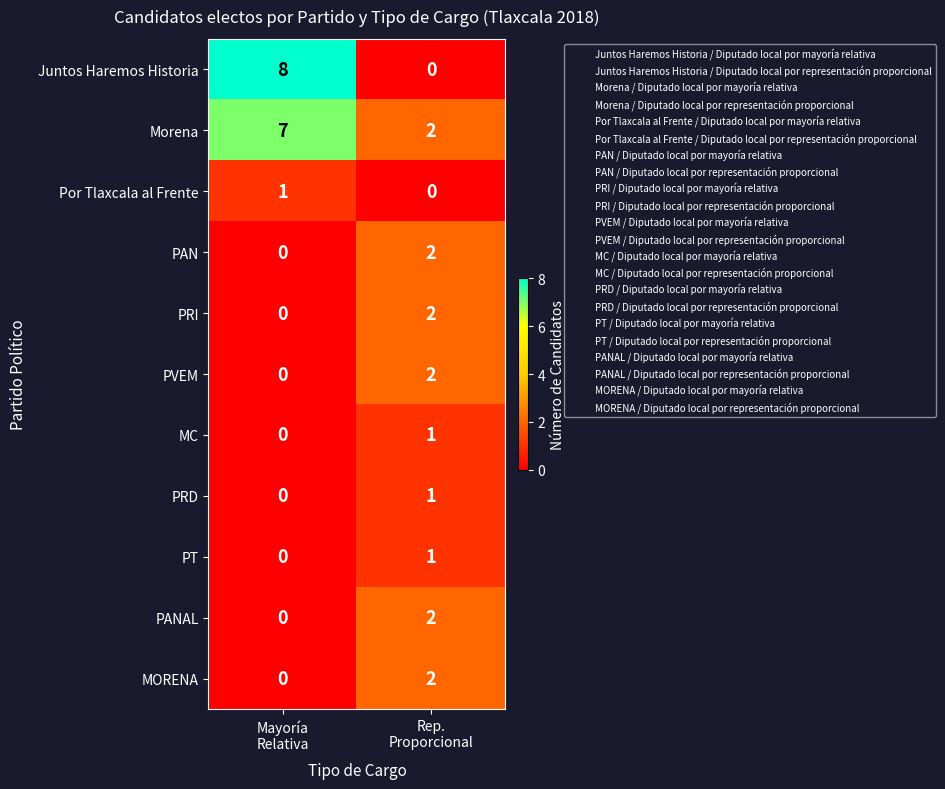

At how many categories does at least one series exceed 1?

2